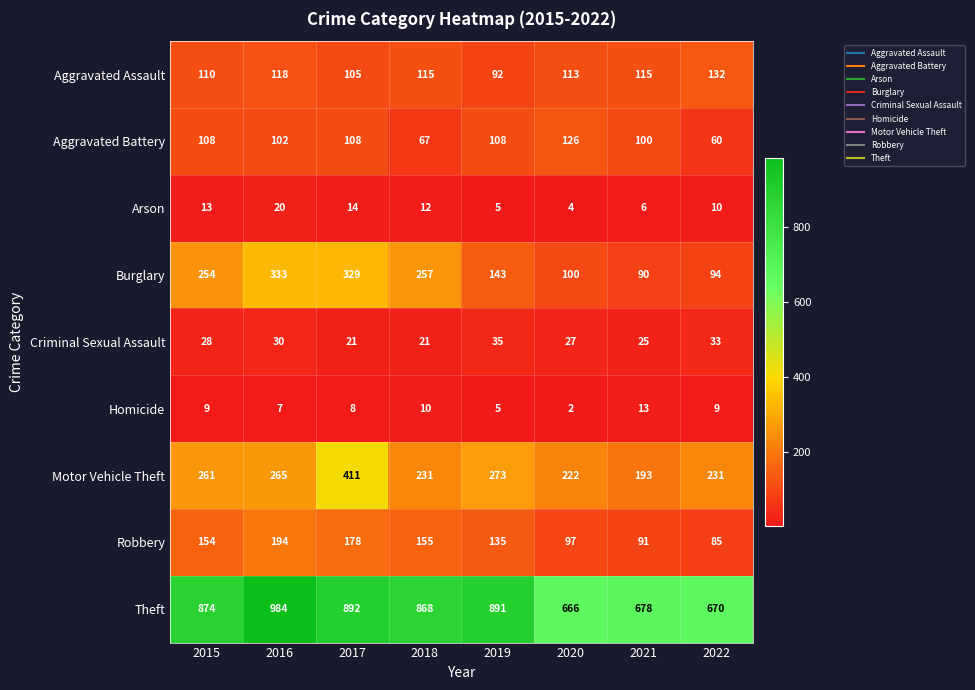

Which series has the widest spread of values?

Theft